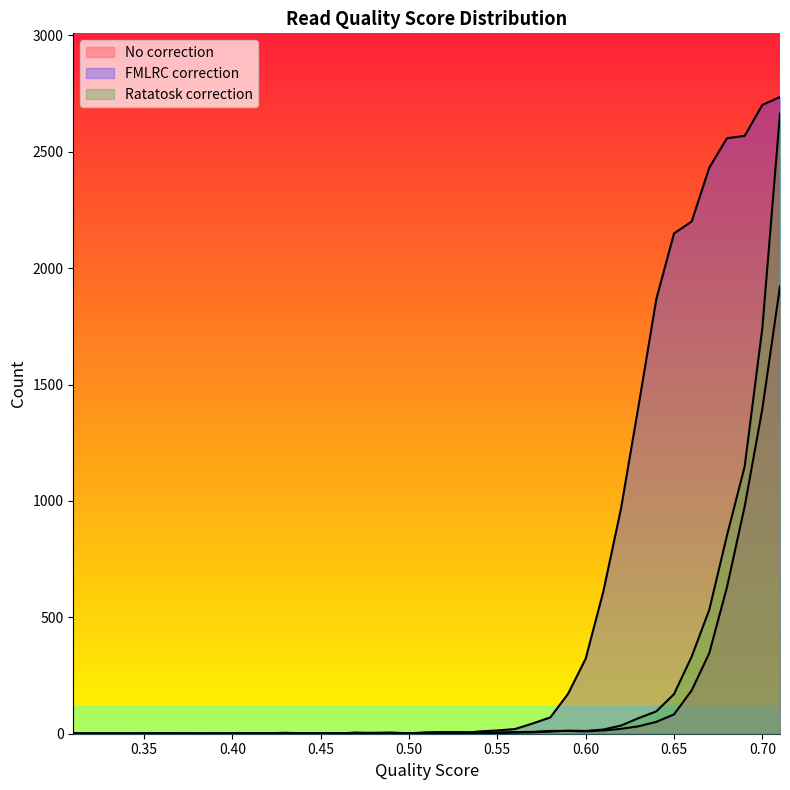

Reading left to right, list all the values displayed in this chart.

No correction: 0.31=1	0.34=1	0.36=1	0.38=1	0.41=1	0.42=1	0.43=1	0.44=1	0.45=2	0.46=2	0.47=2	0.48=4	0.49=5	0.5=2	0.51=5	0.52=7	0.53=4	0.54=6	0.55=5	0.56=7	0.57=8	0.58=12	0.59=12	0.6=10	0.61=14	0.62=21	0.63=32	0.64=51	0.65=83	0.66=186	0.67=347	0.68=630	0.69=976	0.7=1395	0.71=1922
FMLRC correction: 0.31=1	0.34=1	0.36=2	0.38=1	0.41=1	0.42=2	0.43=4	0.44=2	0.45=2	0.46=1	0.47=5	0.48=3	0.49=2	0.5=3	0.51=3	0.52=2	0.53=2	0.54=10	0.55=14	0.56=20	0.57=44	0.58=70	0.59=171	0.6=322	0.61=611	0.62=967	0.63=1411	0.64=1867	0.65=2149	0.66=2200	0.67=2432	0.68=2558	0.69=2568	0.7=2701	0.71=2735
Ratatosk correction: 0.31=1	0.34=1	0.36=1	0.38=1	0.41=2	0.42=1	0.43=1	0.44=1	0.45=1	0.46=2	0.47=2	0.48=2	0.49=3	0.5=1	0.51=5	0.52=6	0.53=7	0.54=2	0.55=3	0.56=5	0.57=6	0.58=9	0.59=13	0.6=12	0.61=18	0.62=35	0.63=67	0.64=96	0.65=170	0.66=331	0.67=533	0.68=852	0.69=1148	0.7=1742	0.71=2664